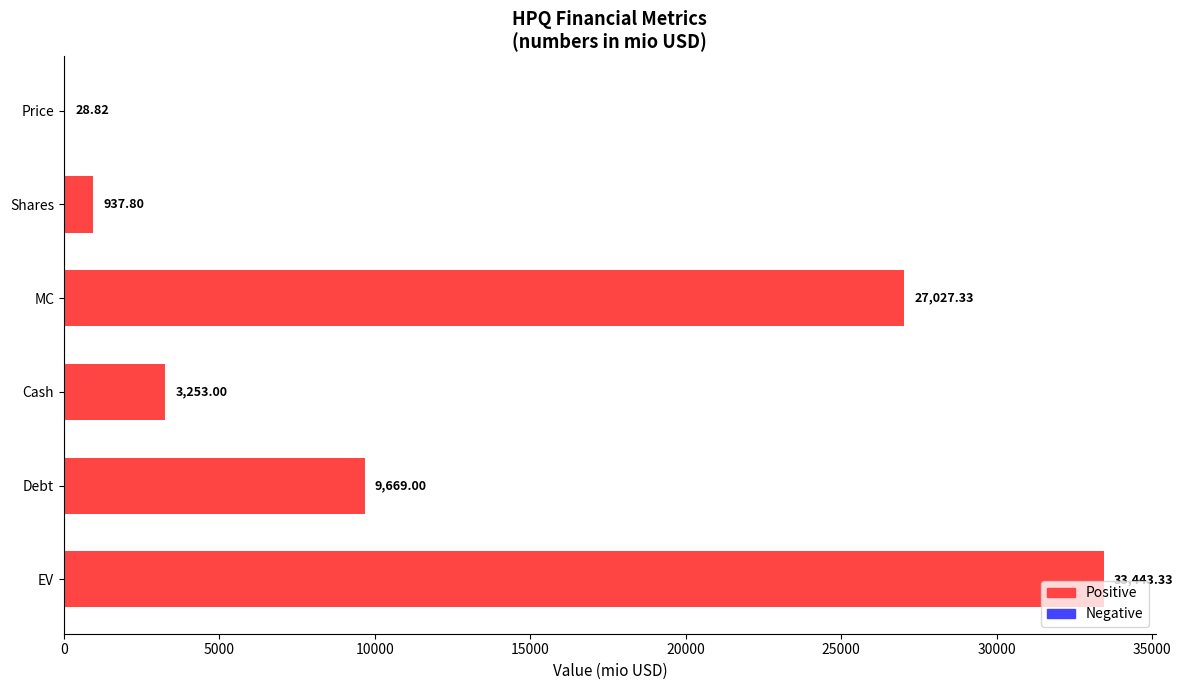

What is the change in value from Price to Debt?

+9640.2